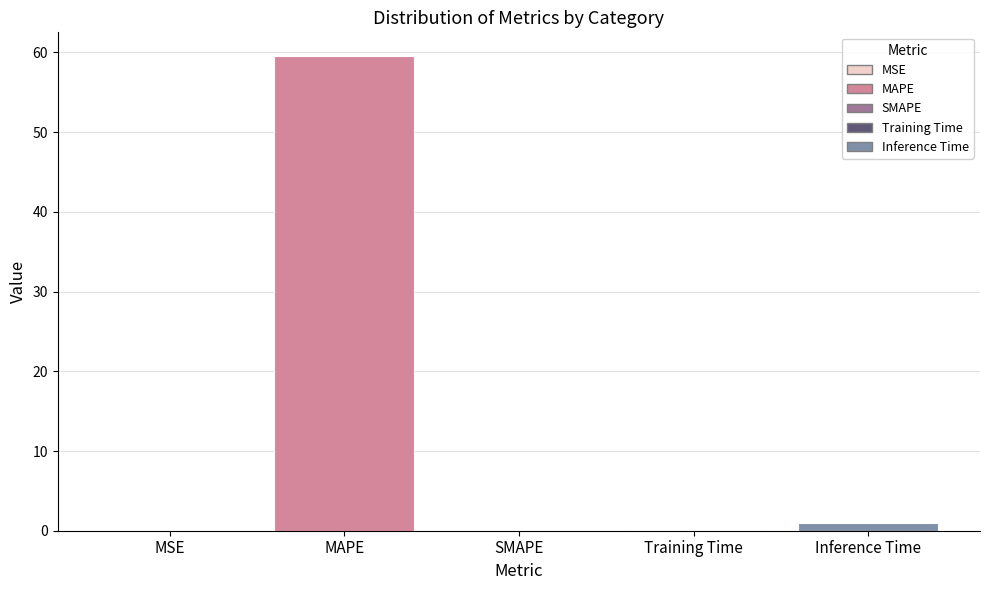

What is the sum of all values?

60.7